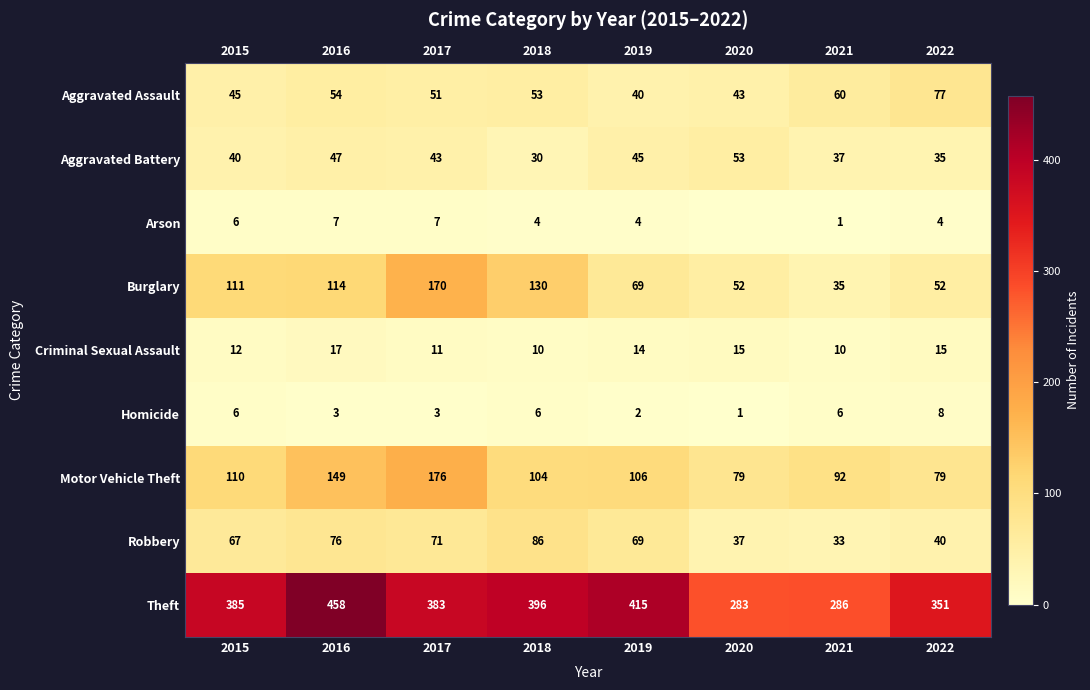

How many data points does each series have?

8